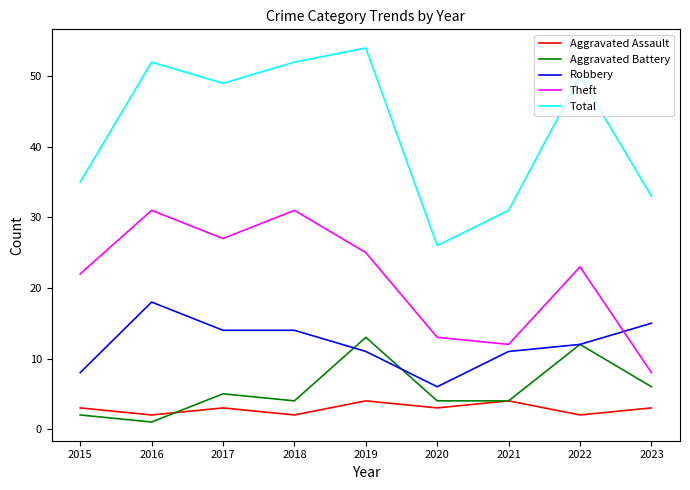

The Theft series shows 39 at 2022. True or false?

False